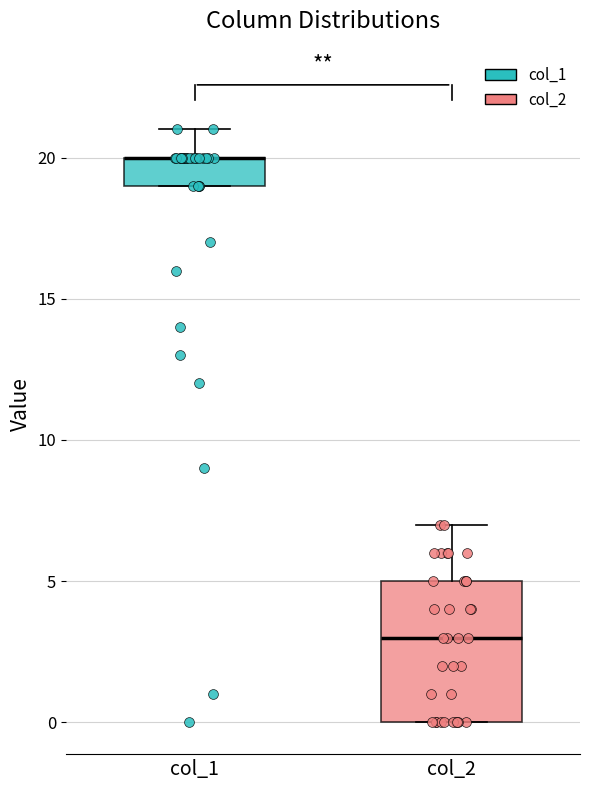

Where does the upper whisker of the box for col_1 end on the y-axis? The values are not printed on the chart, so give them approximately, as read against the axis.

21